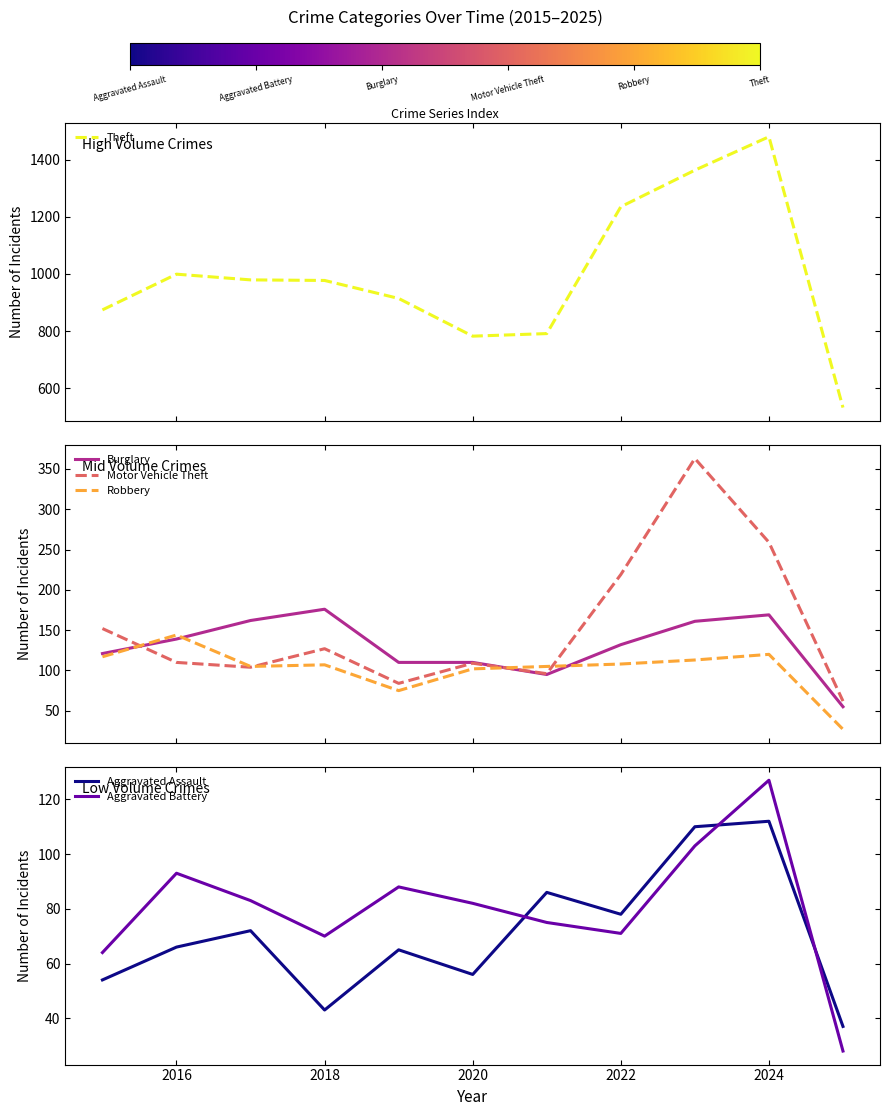

What is the minimum value for Robbery?

27